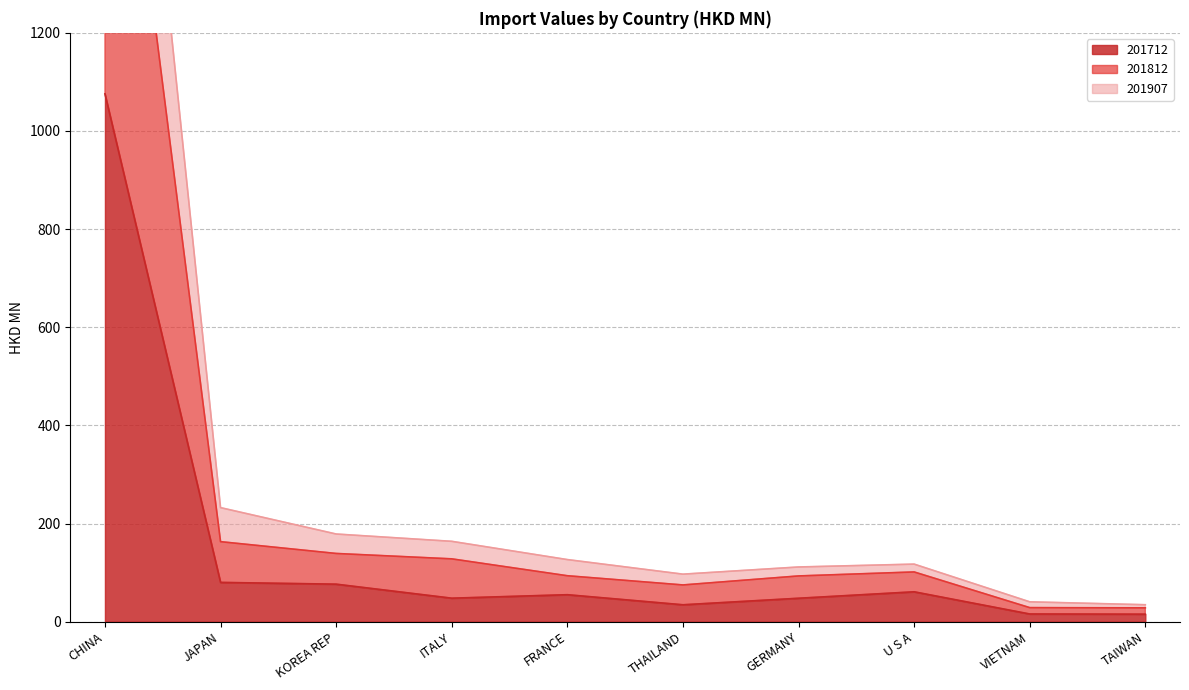

True or false: 201712 and 201907 intersect in this chart.

False